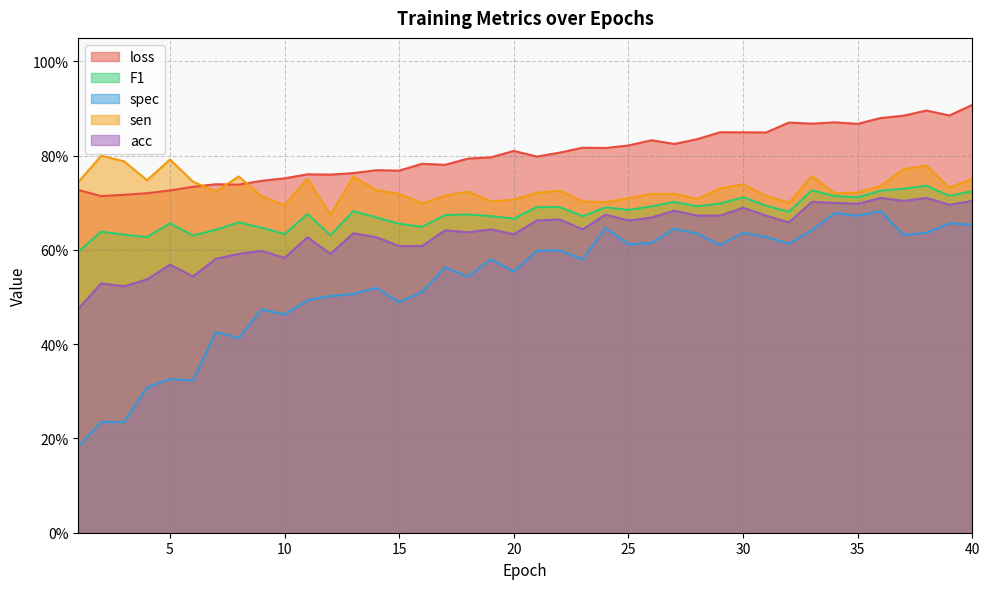

What is the average value of the acc series?

0.6